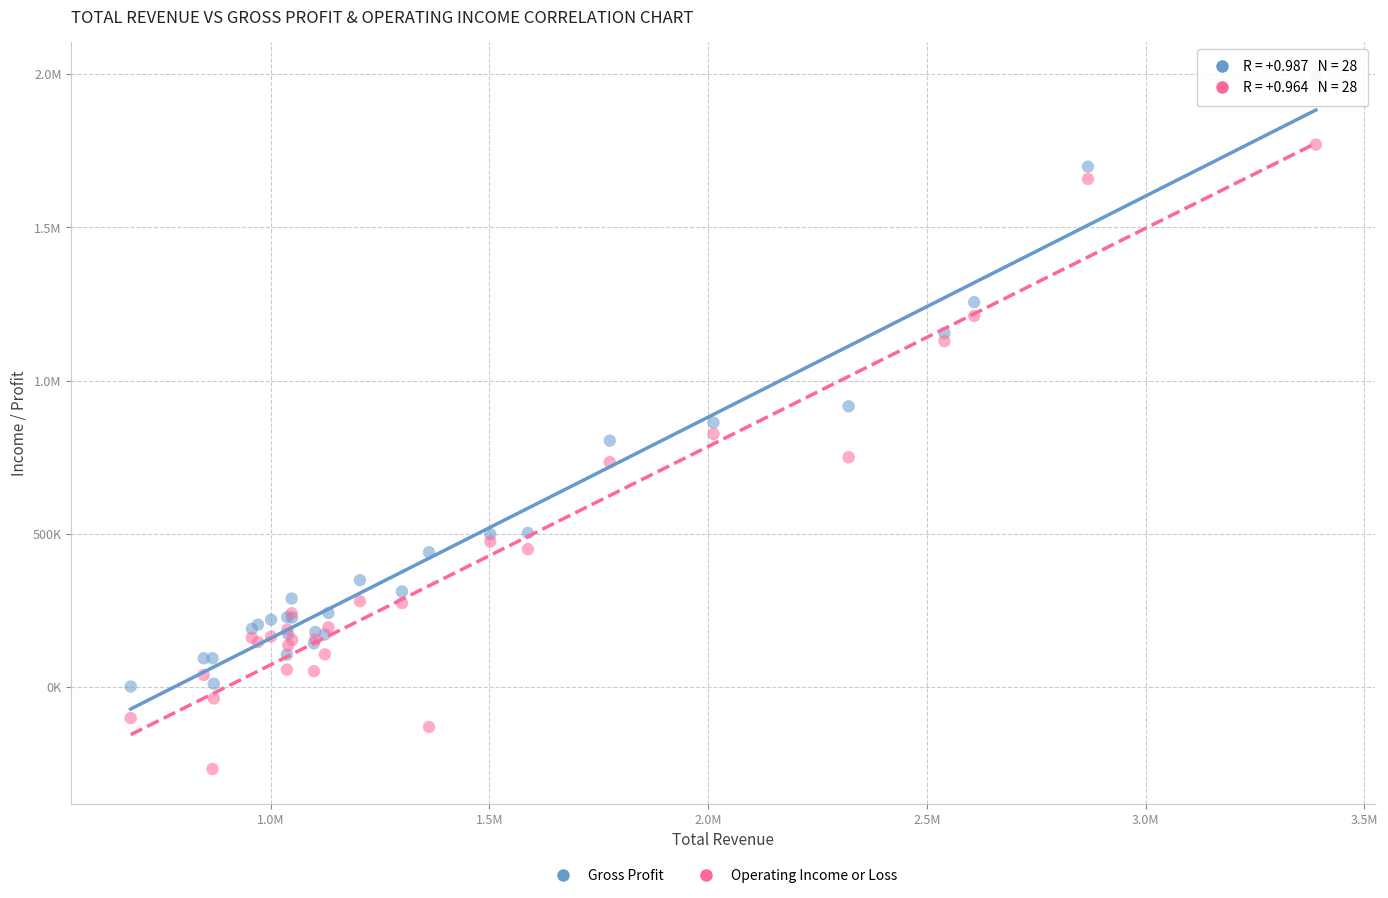

What are all the series names shown in the legend?

Gross Profit, Operating Income or Loss